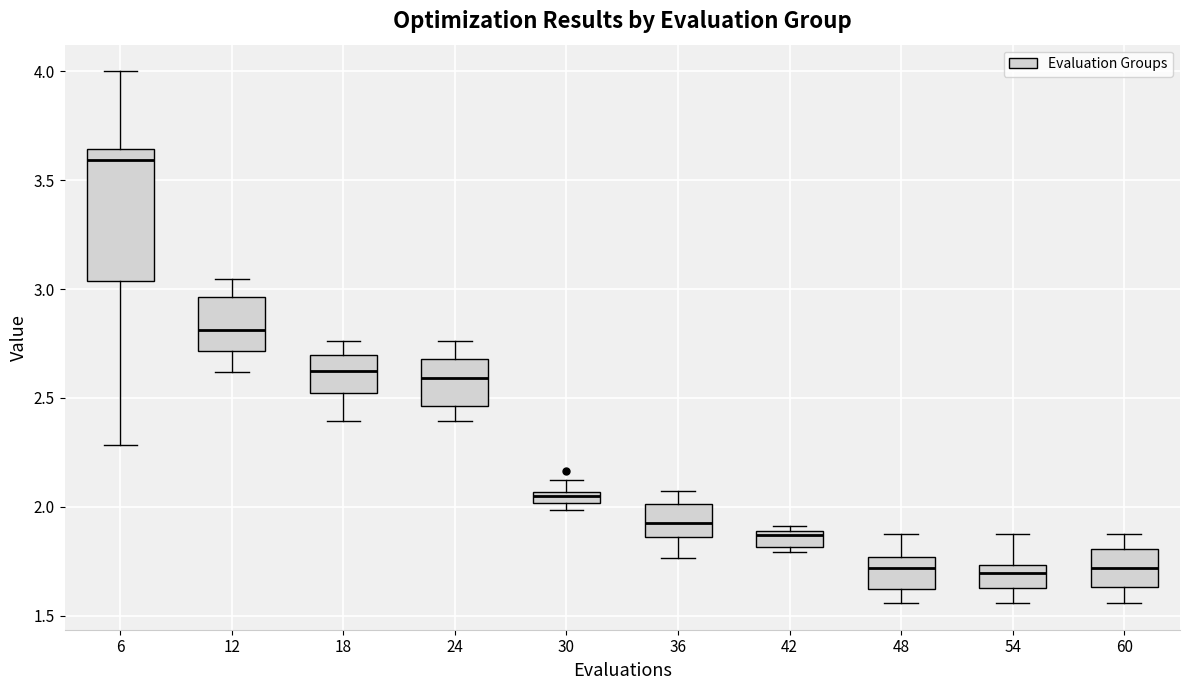

Where does the upper whisker of the box at x = 6 end on the y-axis? The values are not printed on the chart, so give them approximately, as read against the axis.

4.00